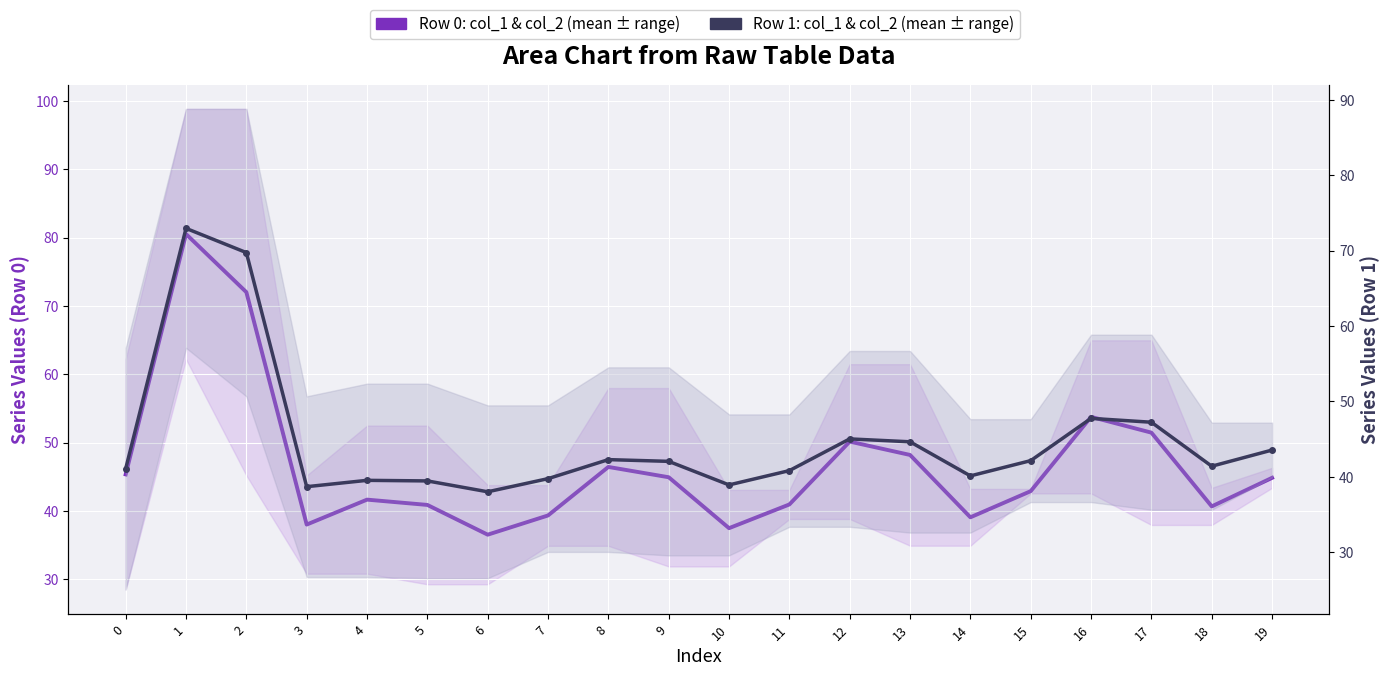

What is the total value across all series at 18?

82.0